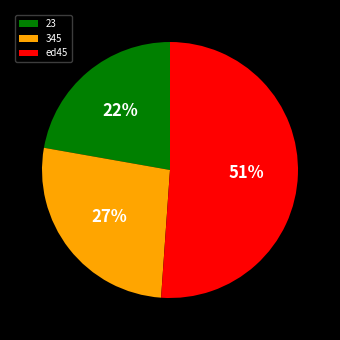

True or false: 345 accounts for 27% of the total.

True